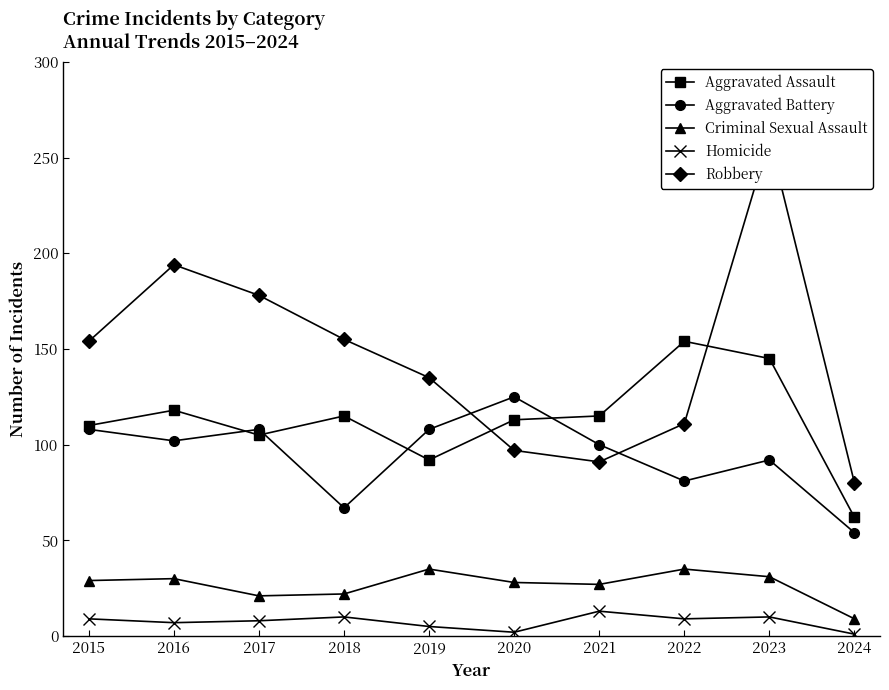

What is the difference between the maximum and second lowest values in the Homicide series?

11